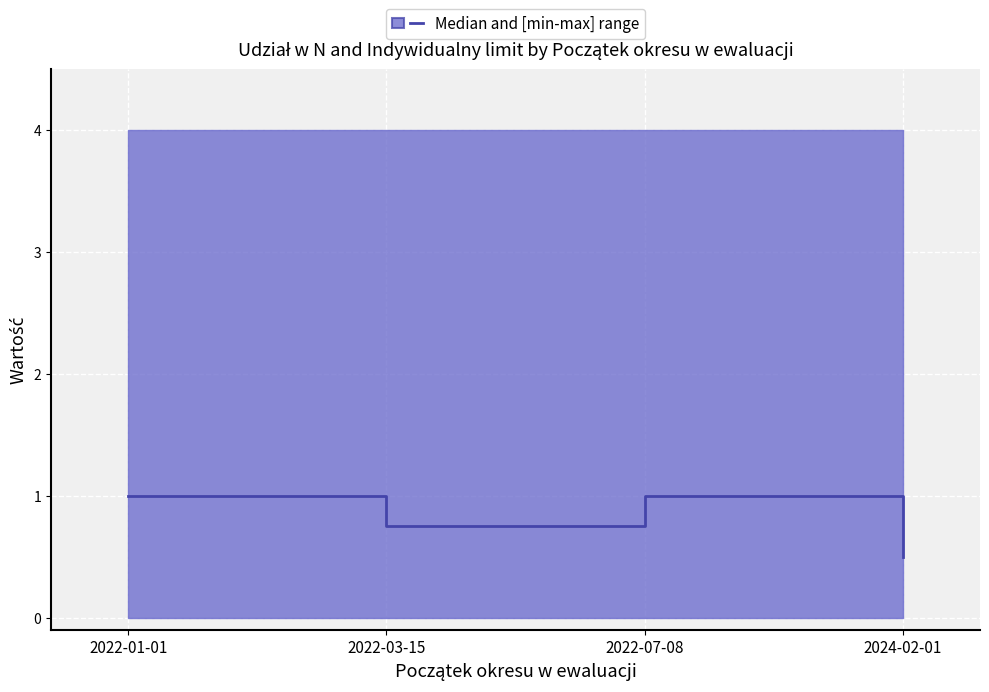

How many interior local valleys (lower than both neighbors) does the data have?

1